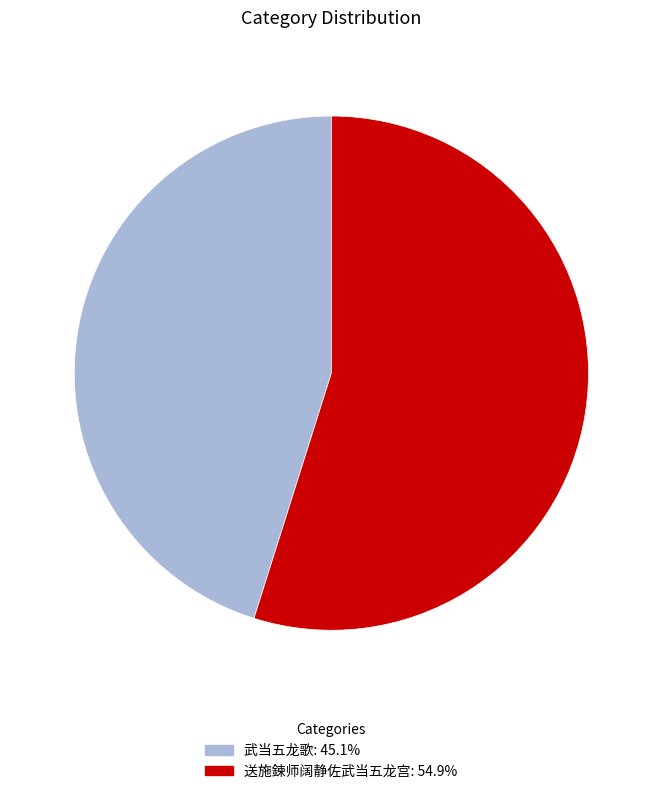

Approximately how many times larger is the value at 送施鍊师阔静佐武当五龙宫 compared to 武当五龙歌?

1.2